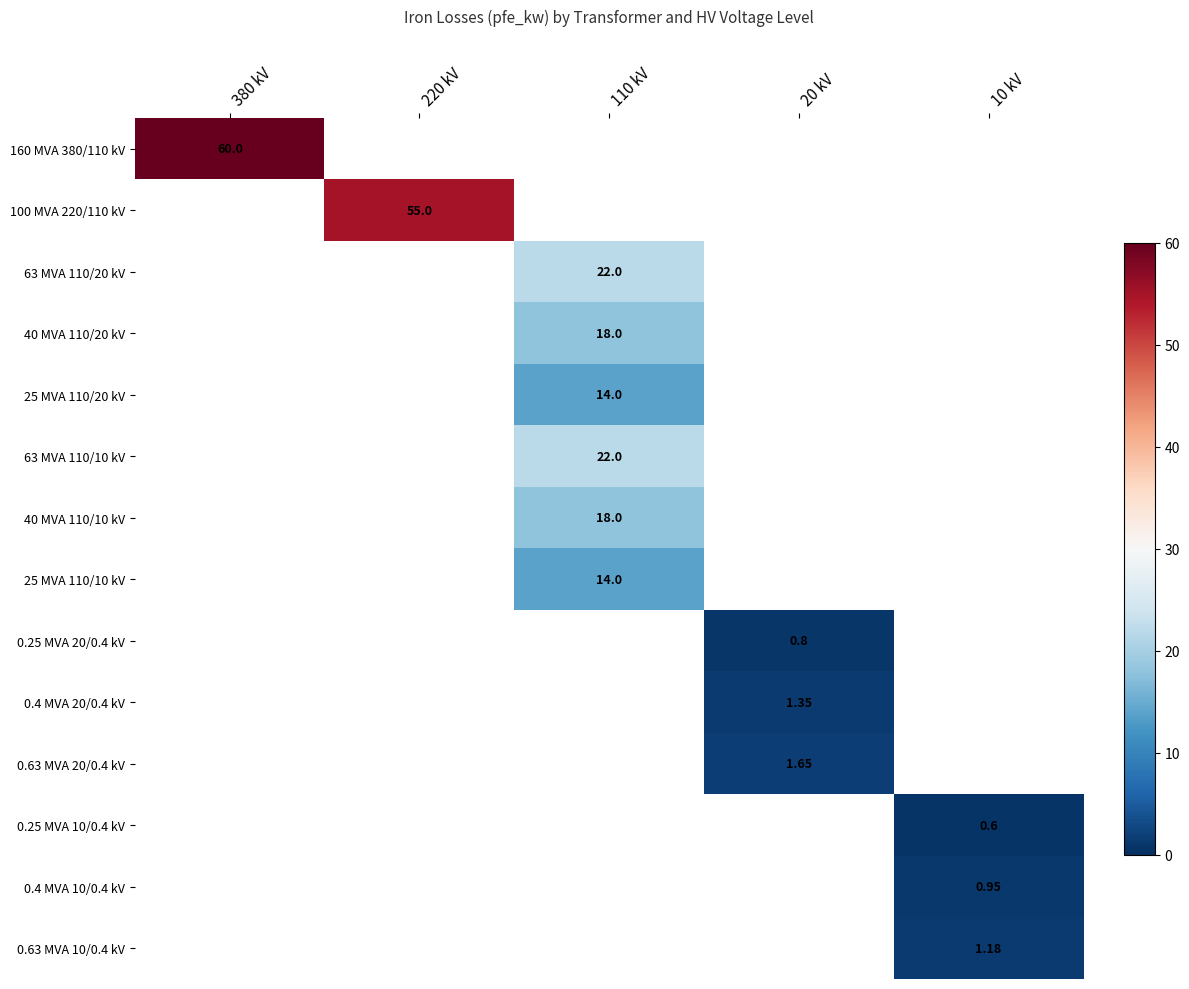

Count the number of categories in the chart.

5